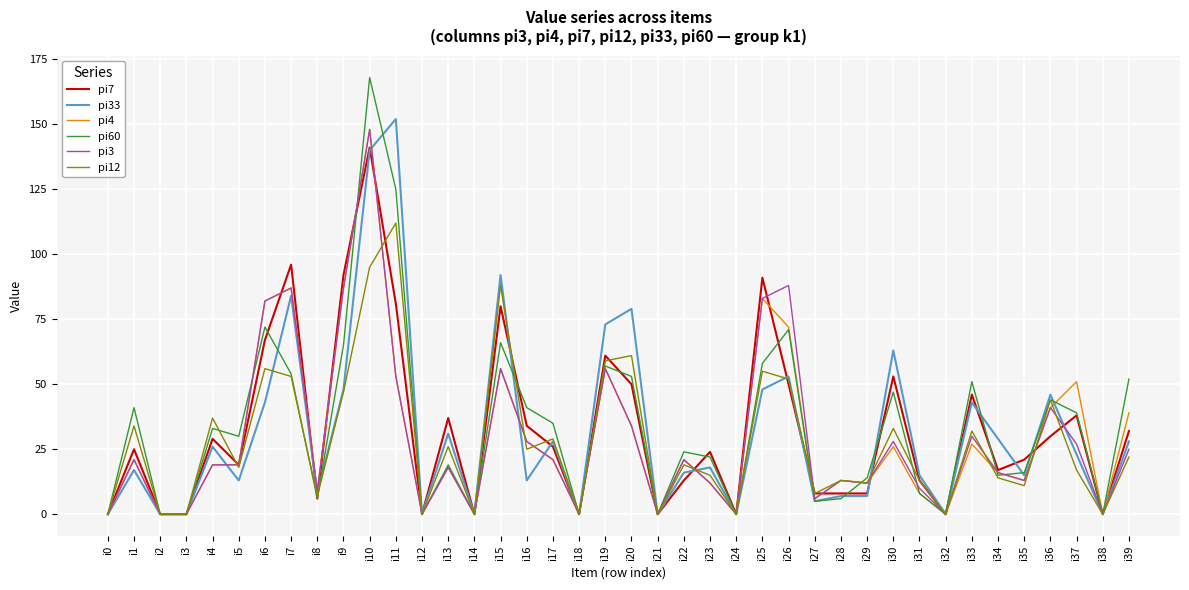

Is it true that pi3 equals 0 at i14?

True